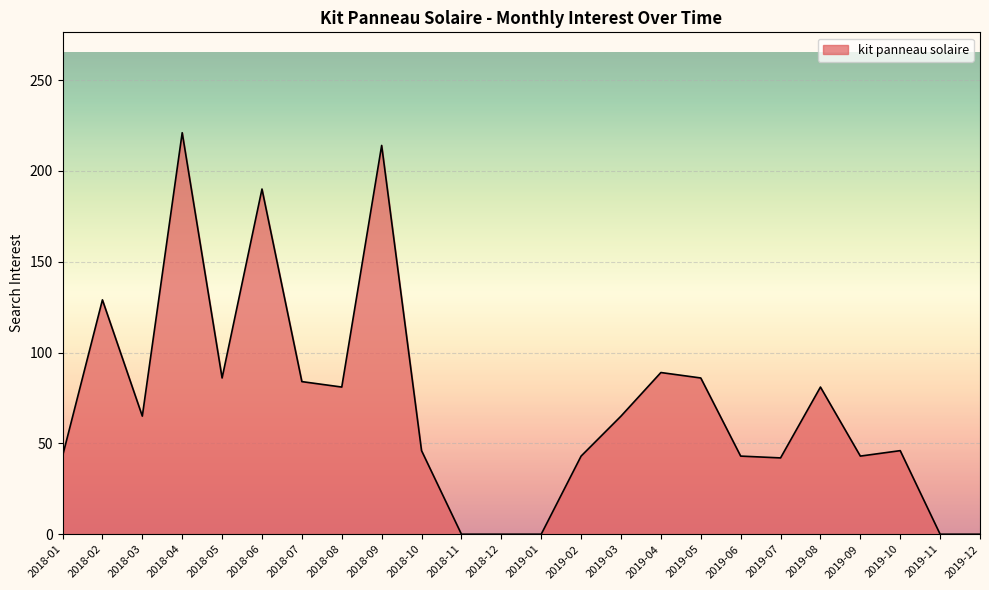

How many lines are shown in the chart?

1